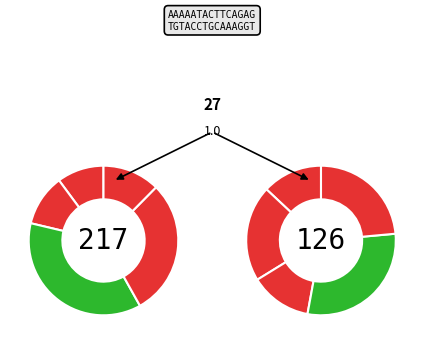

What is the smallest slice in the pie chart?

12